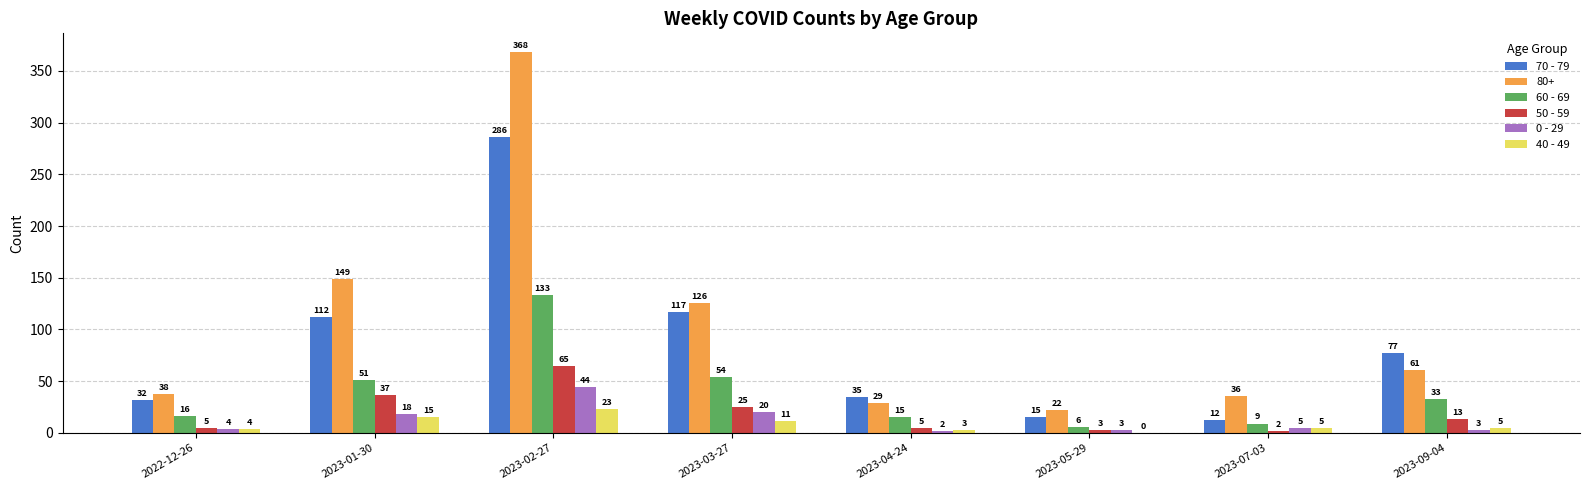

Is it true that 80+ equals 126 at 2023-03-27?

True